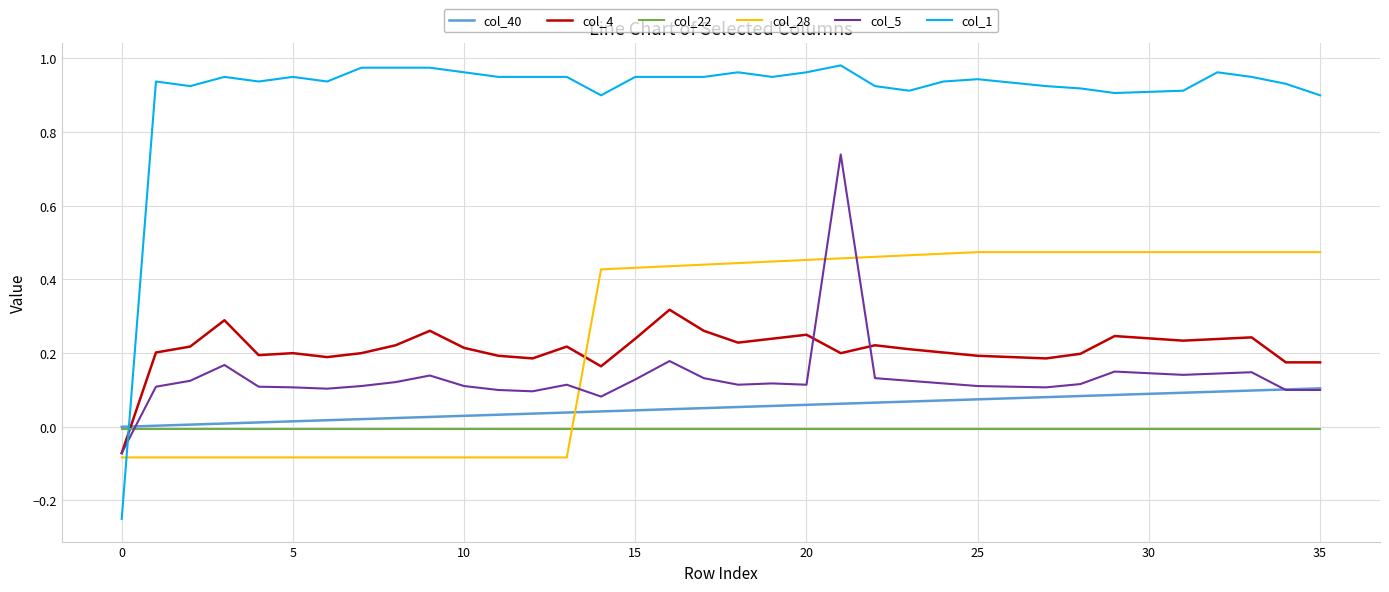

True or false: col_1 and col_4 cross at least once.

True